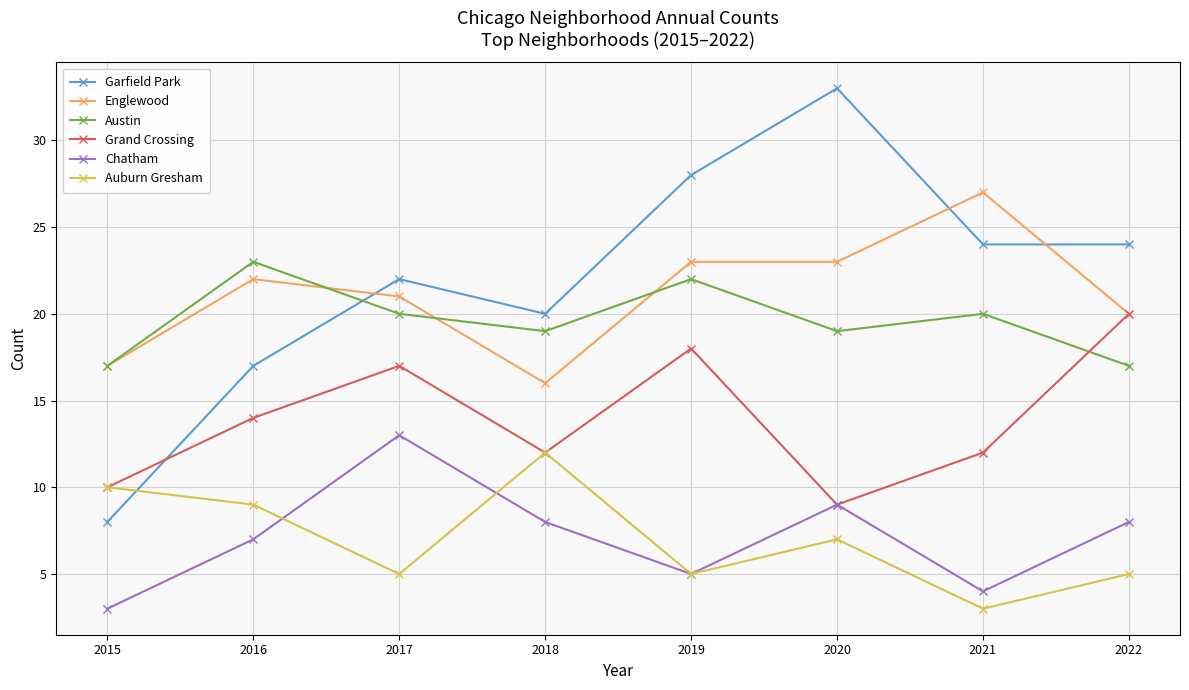

How many distinct data groups are displayed?

6